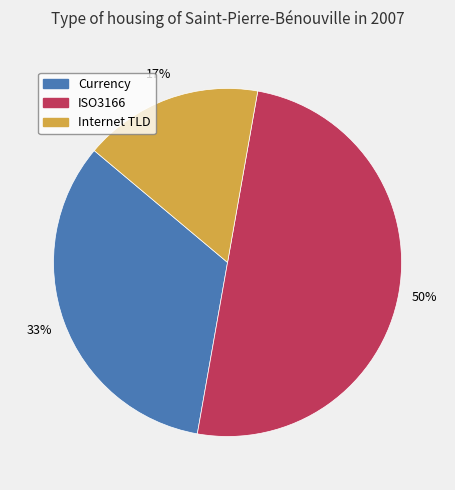

Is it true that Internet TLD is 17% of the pie?

True